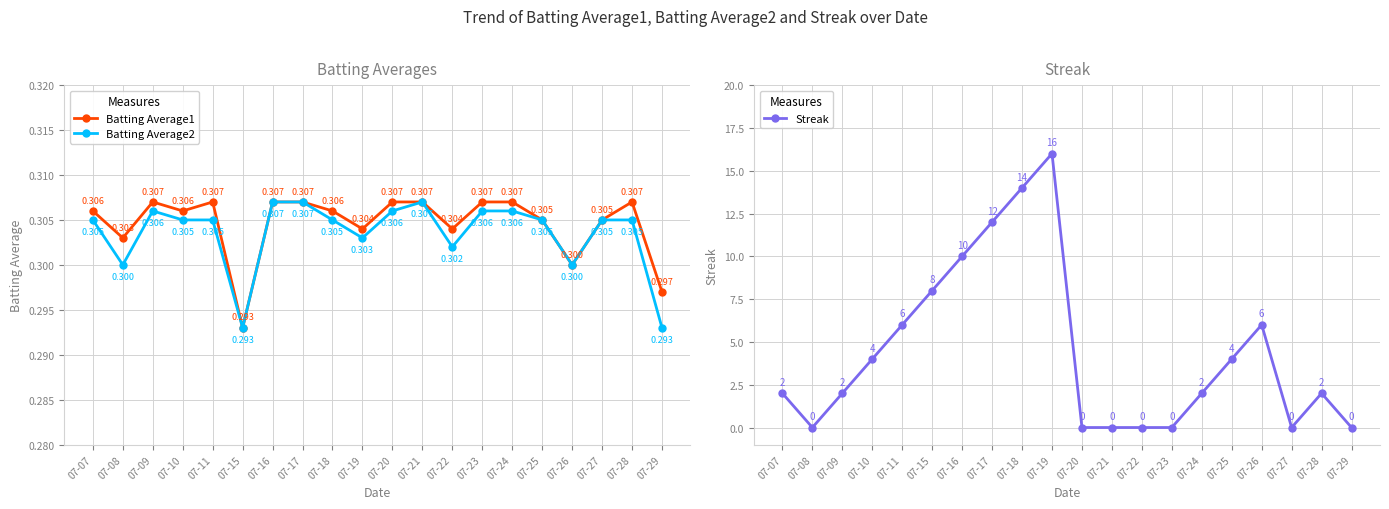

At which category does the chart reach its minimum across all series?

07-08